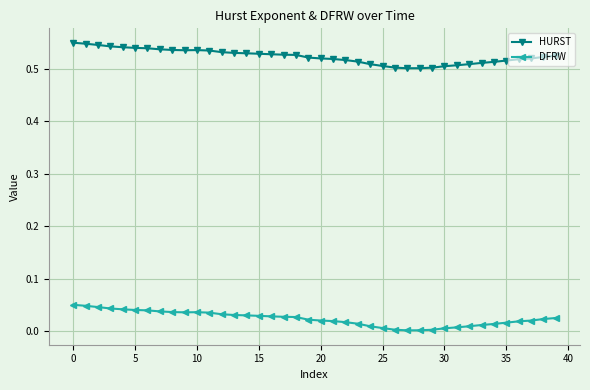

Which series has the largest total across all categories?

HURST